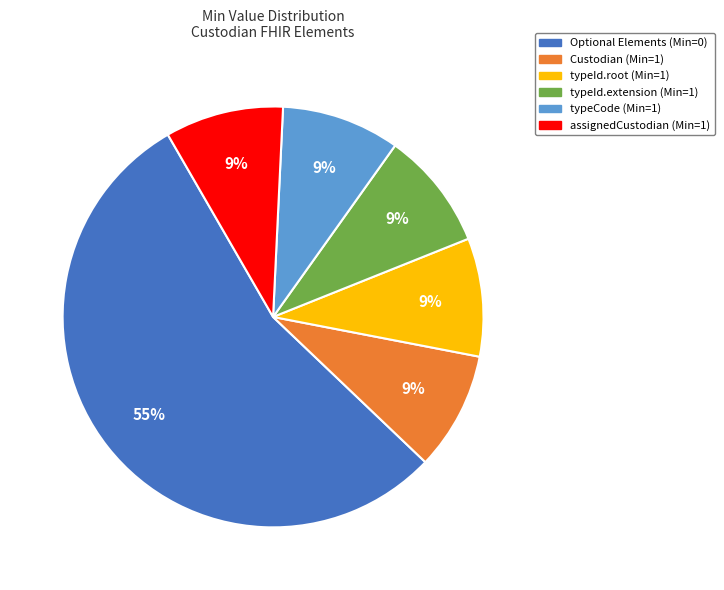

Is there any slice that represents more than half of the pie?

Yes